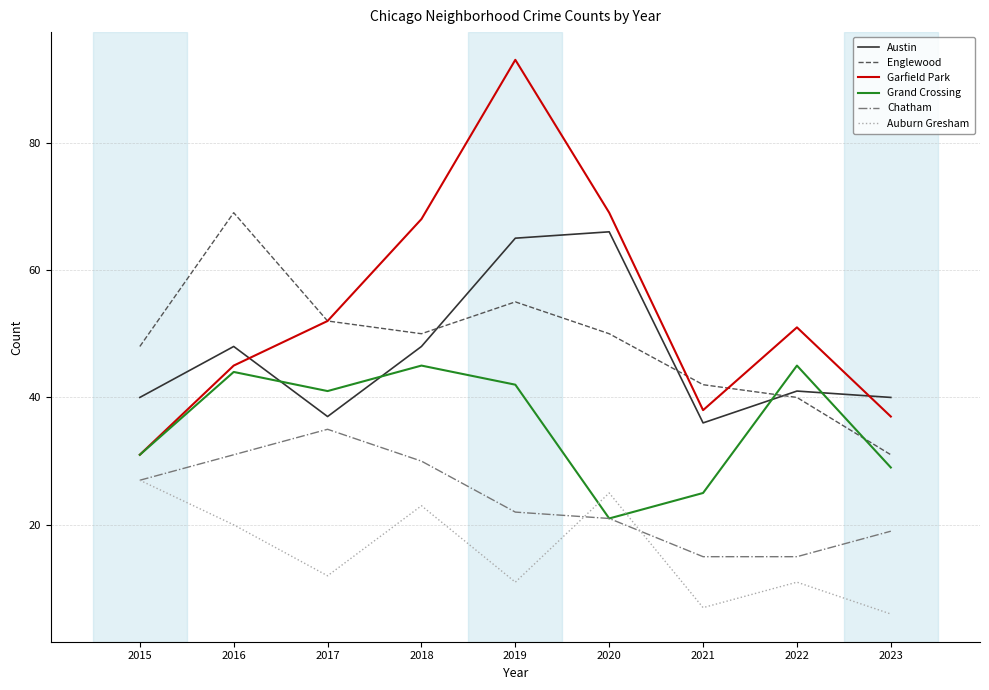

At which label is Grand Crossing closest to 33?

2015